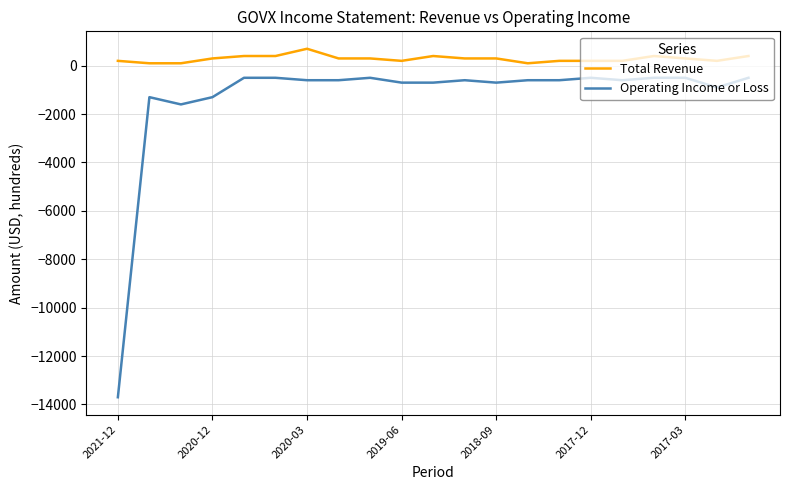

What is the smallest value displayed?

-13700